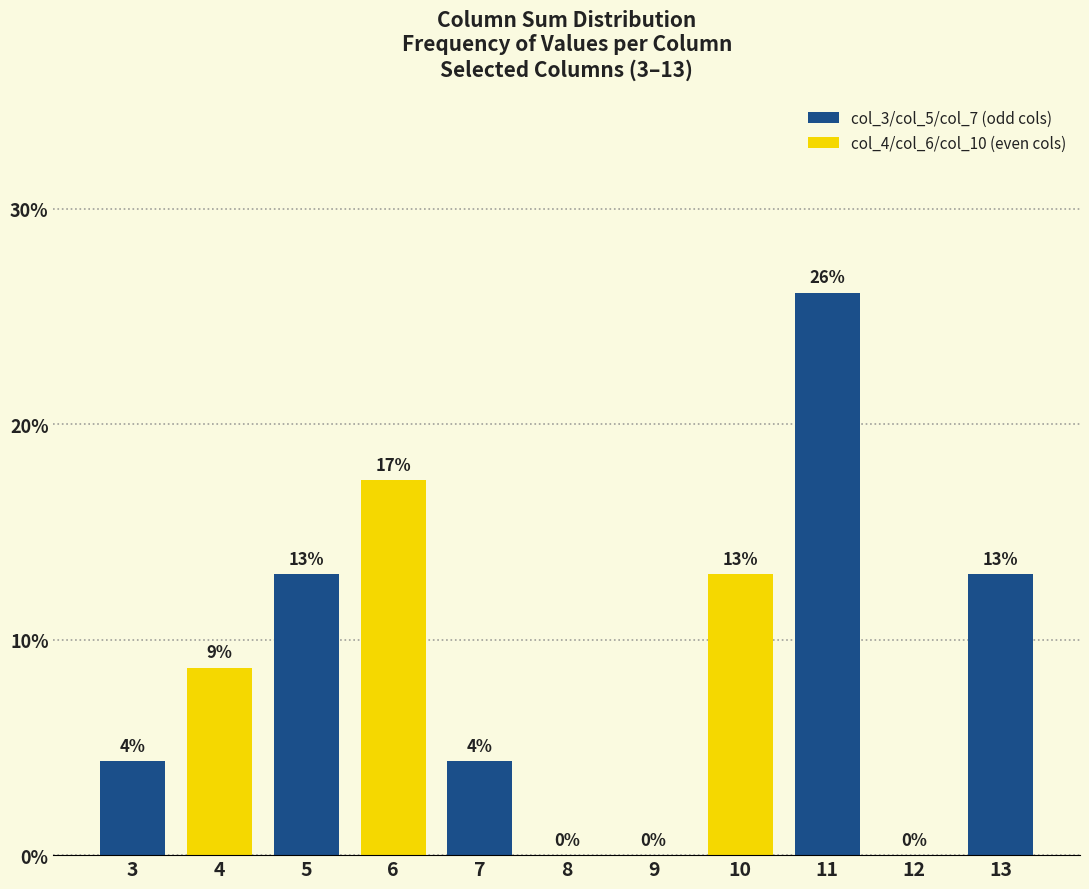

What is the sum of all col_3/col_5/col_7 (odd cols) values?

60.9